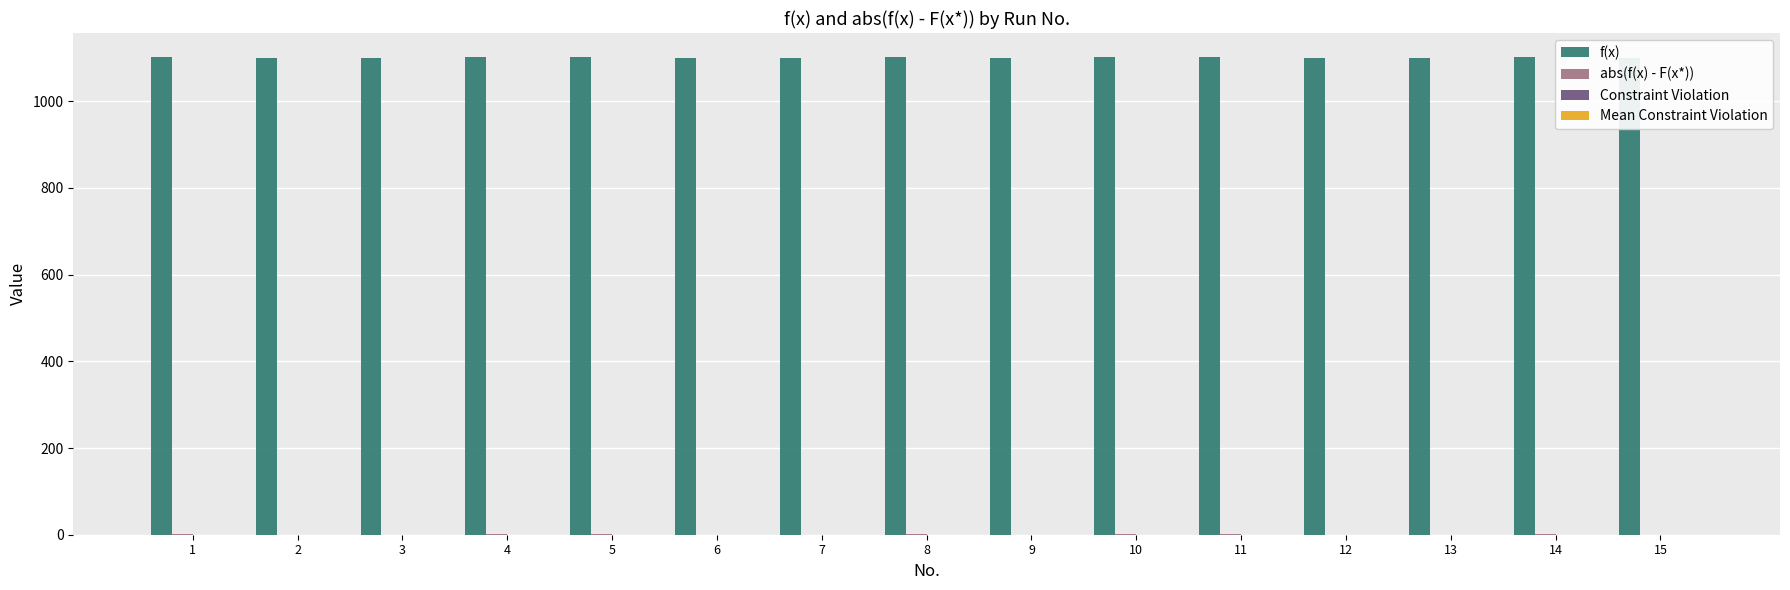

Which series has the largest total across all categories?

f(x)